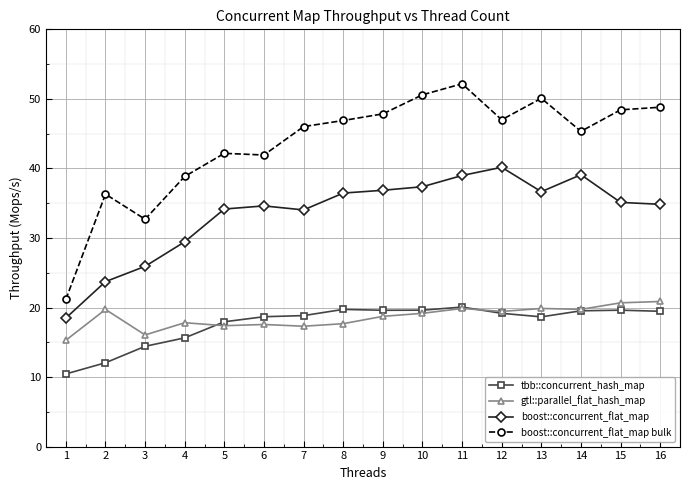

Read the gtl::parallel_flat_hash_map value at 9.

18.7